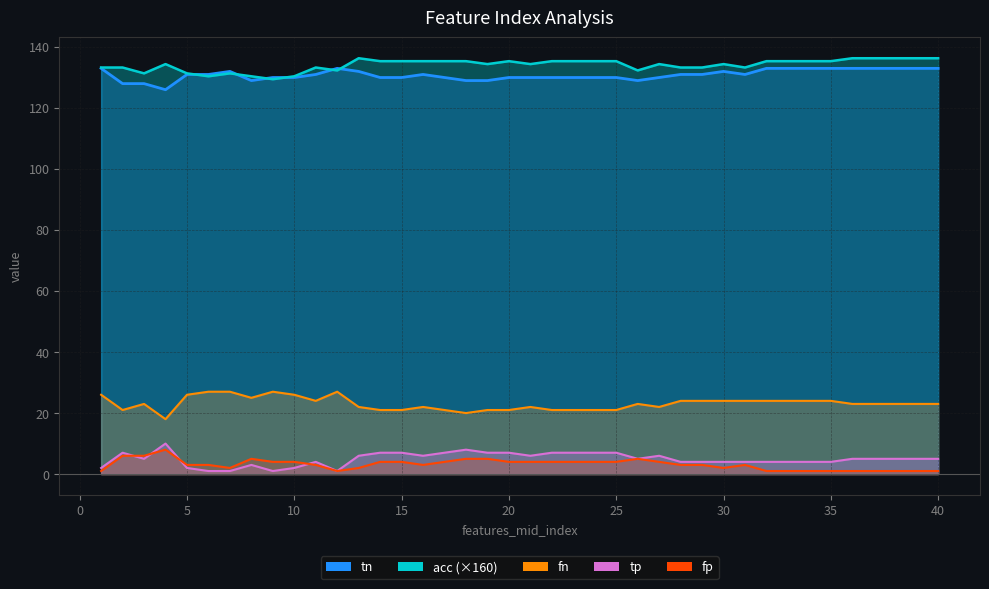

What is the average value of the acc series?

134.1